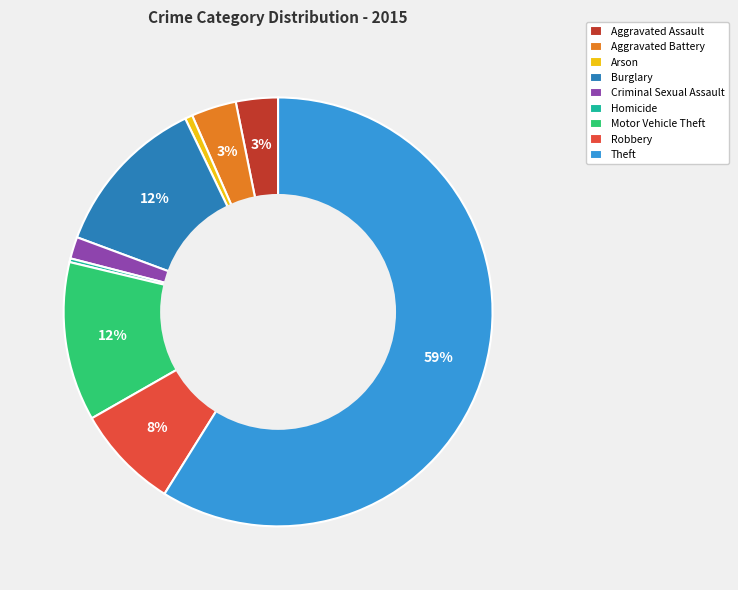

Is there a majority slice in this chart?

Yes